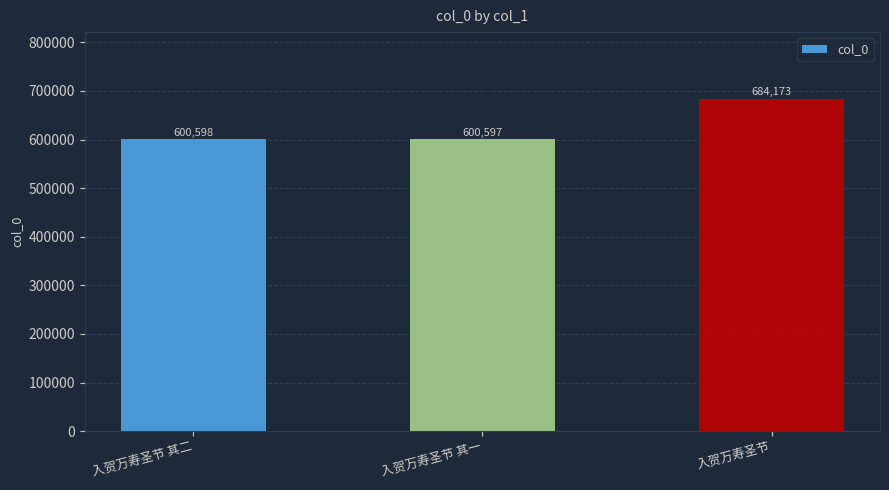

True or false: the data shows 309756 at 入贺万寿圣节 其一.

False